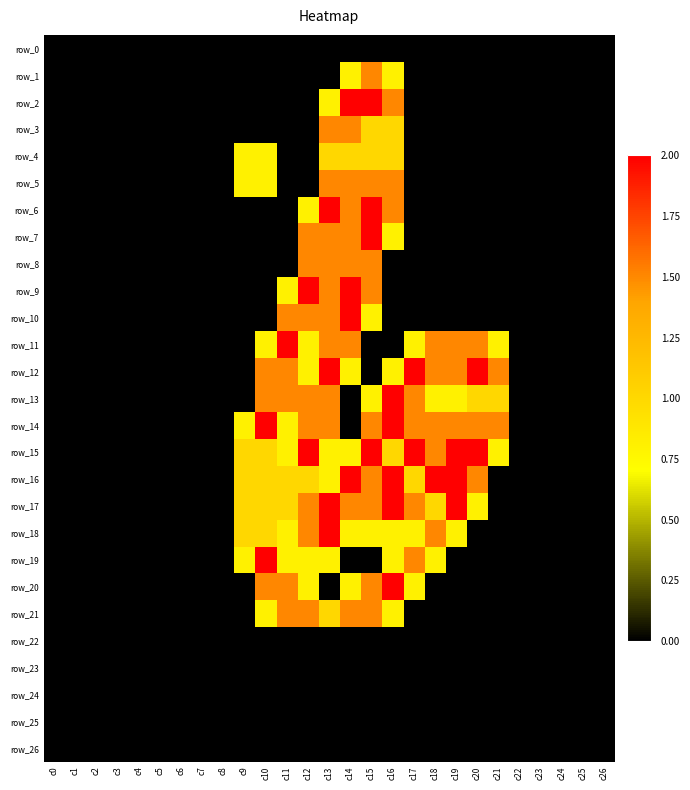

What is the sum of all row_21 values?

8.6